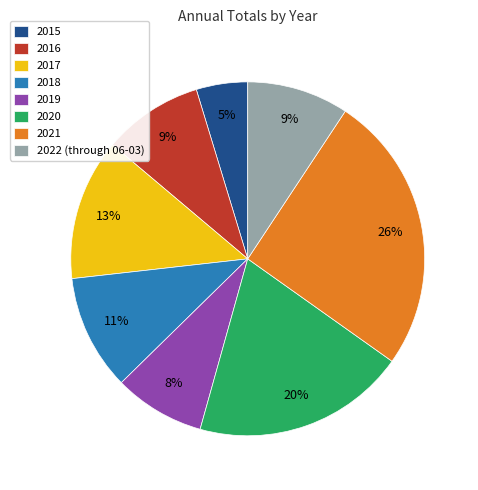

Is there any slice that represents more than half of the pie?

No